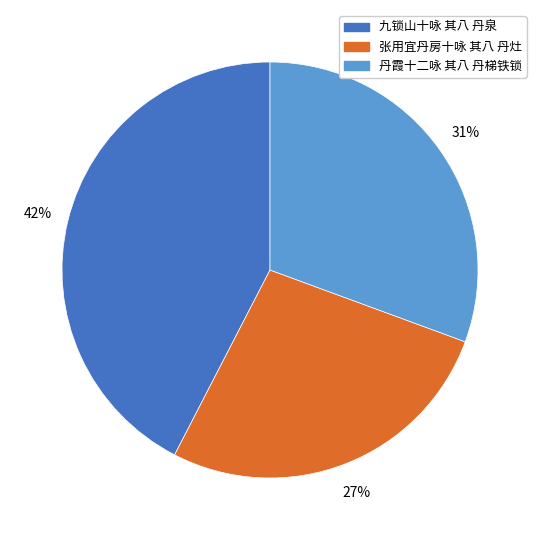

Is 张用宜丹房十咏 其八 丹灶 the majority of the pie?

No